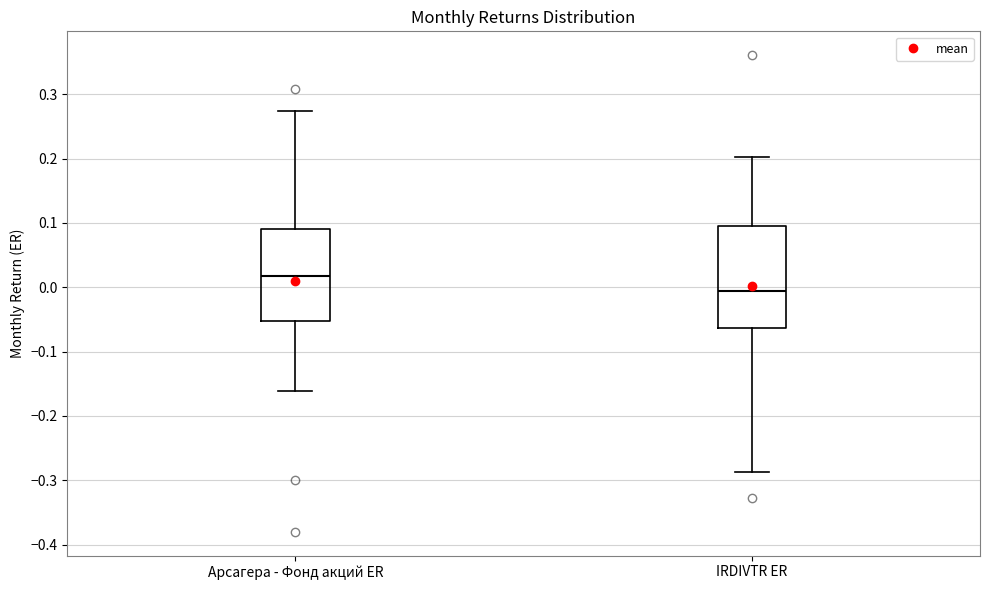

Which box's median line is the lowest?

IRDIVTR ER